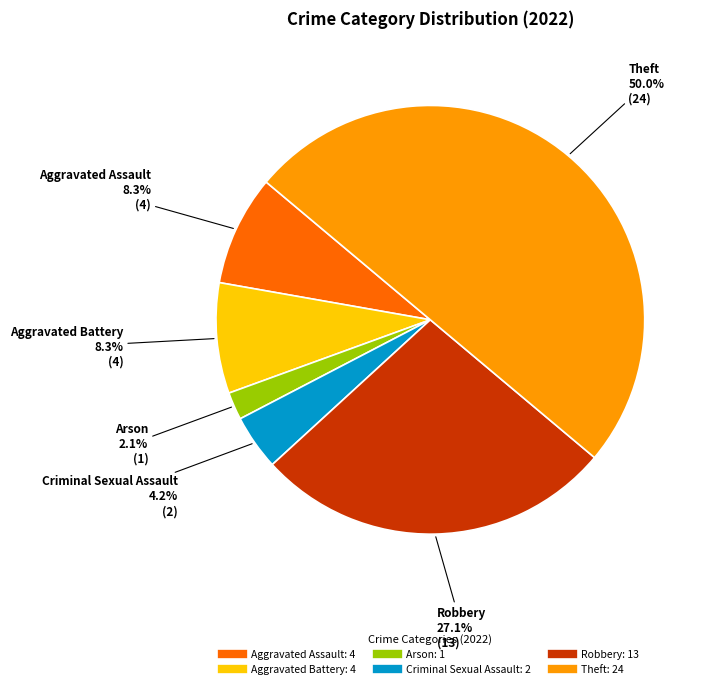

How much of the chart is everything except Arson?

97.9%